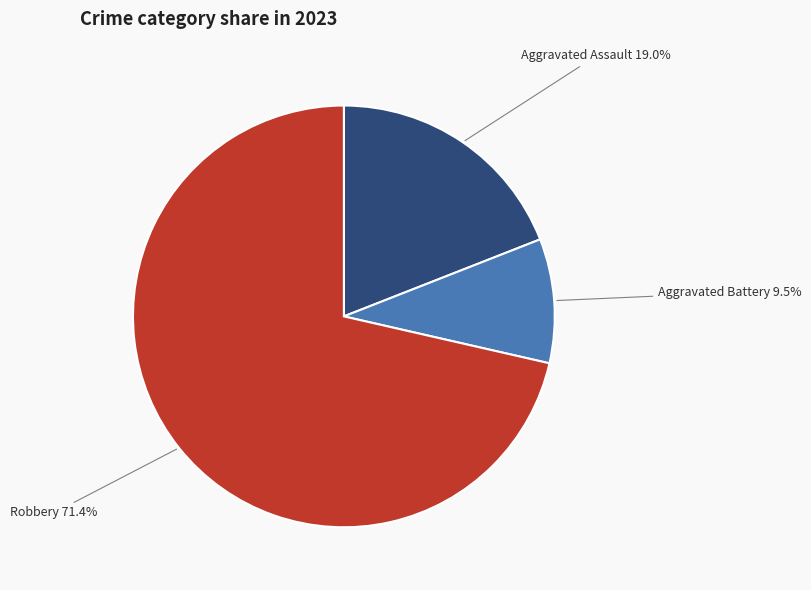

What percentage is the Aggravated Assault slice, to the nearest percent?

19%